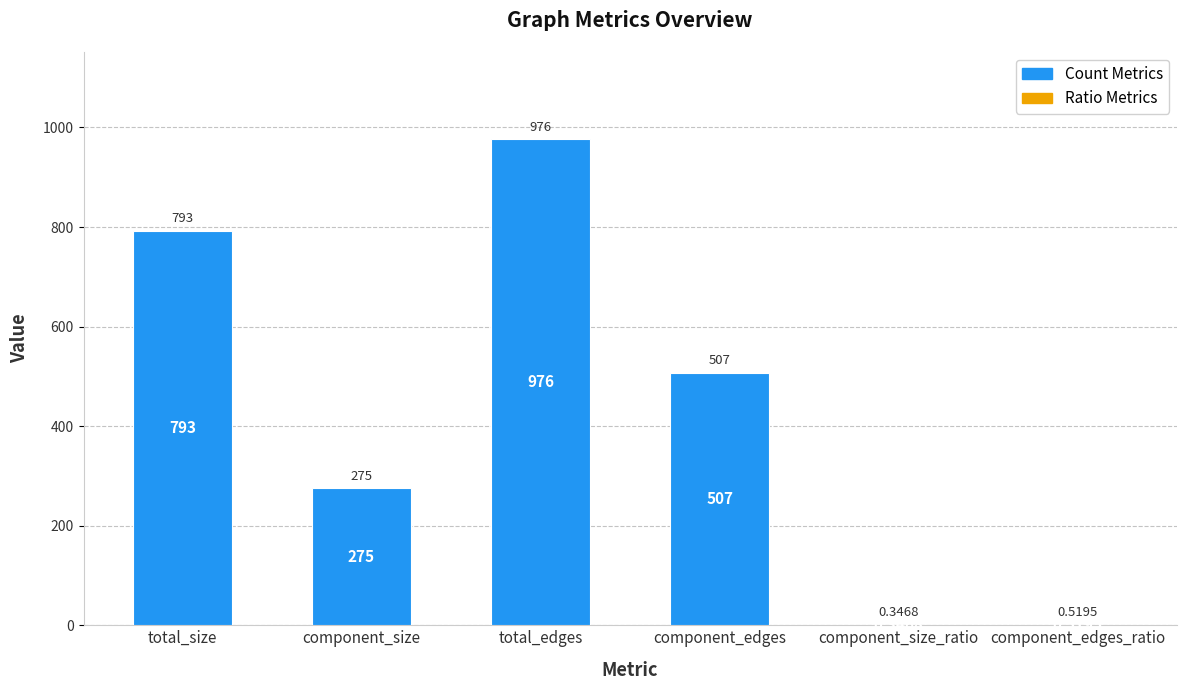

The chart shows a value of 793.0 at total_size. True or false?

True